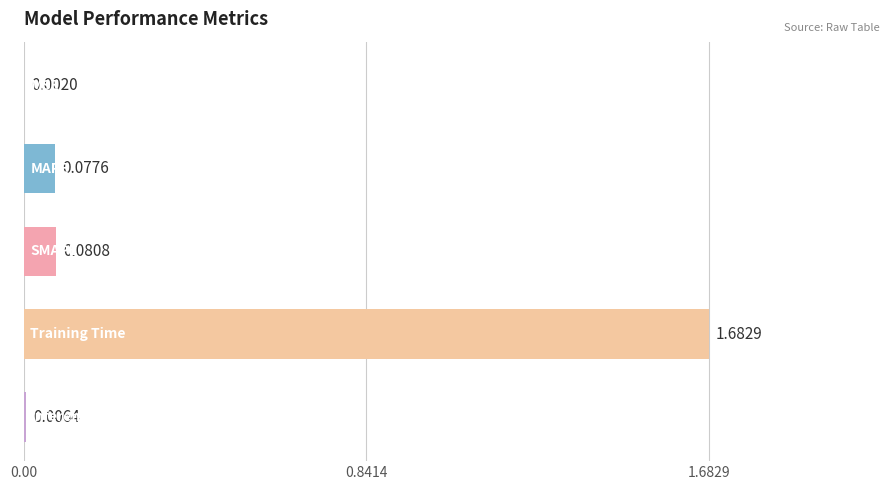

How many distinct data groups are displayed?

1